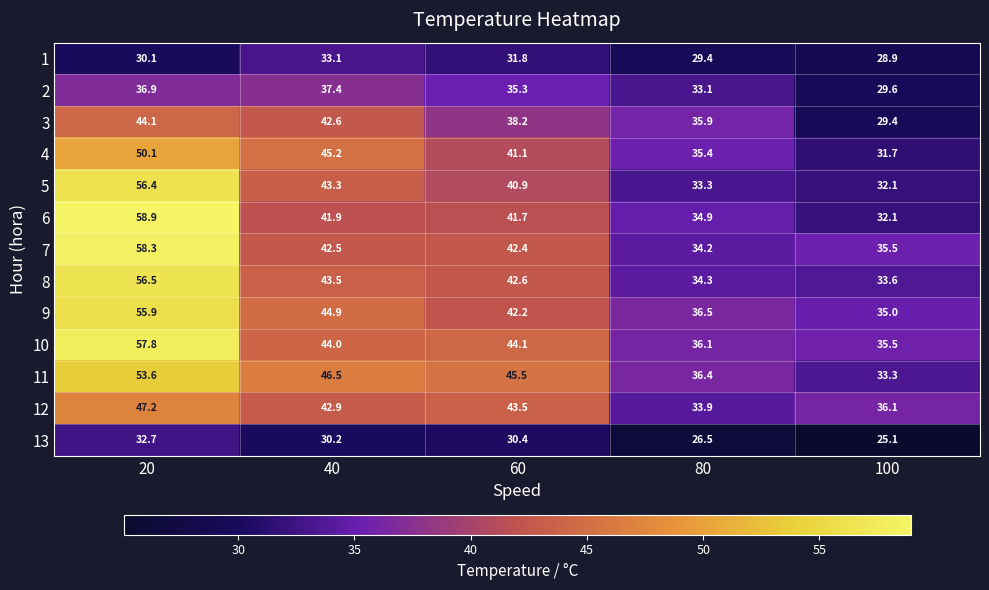

How many categories are shown in the chart?

5